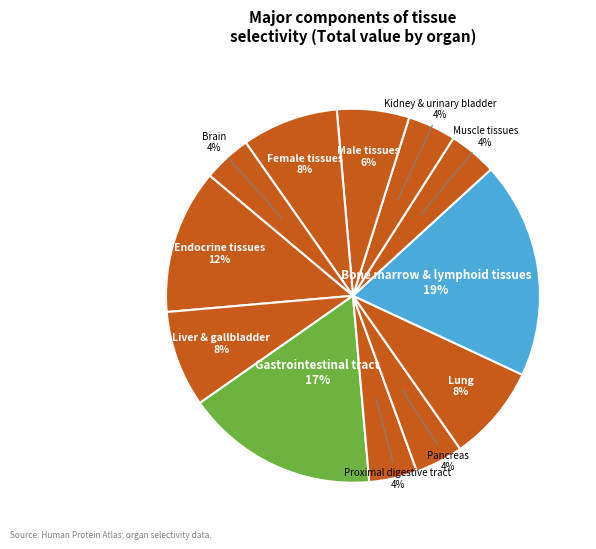

Is there a majority slice in this chart?

No